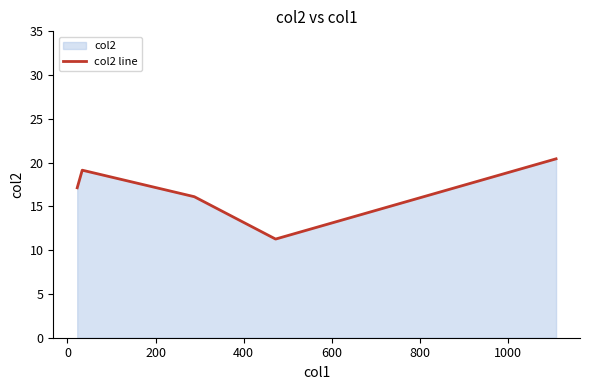

What is the smallest value displayed?

11.3